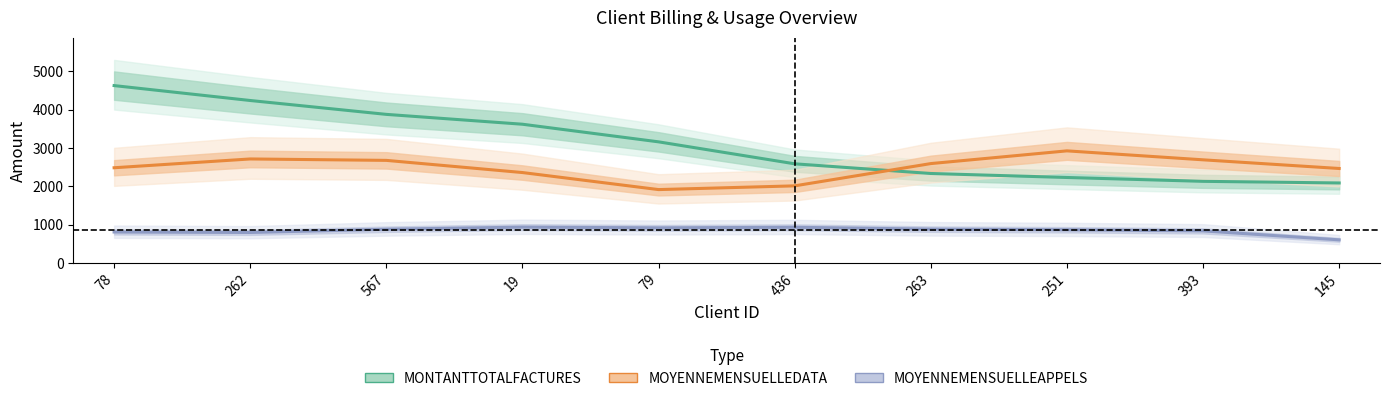

Reading left to right, list all the values displayed in this chart.

MONTANTTOTALFACTURES: 4631.1	4241.7	3879.4	3622.1	3162.0	2588.3	2335.7	2231.2	2130.9	2088.1
MOYENNEMENSUELLEDATA: 2485.5	2715.2	2678.1	2360.3	1915.3	2012.7	2594.3	2926.5	2692.7	2466.3
MOYENNEMENSUELLEAPPELS: 807.4	795.4	879.5	934.7	916.1	930.9	881.8	866.2	837.4	602.8